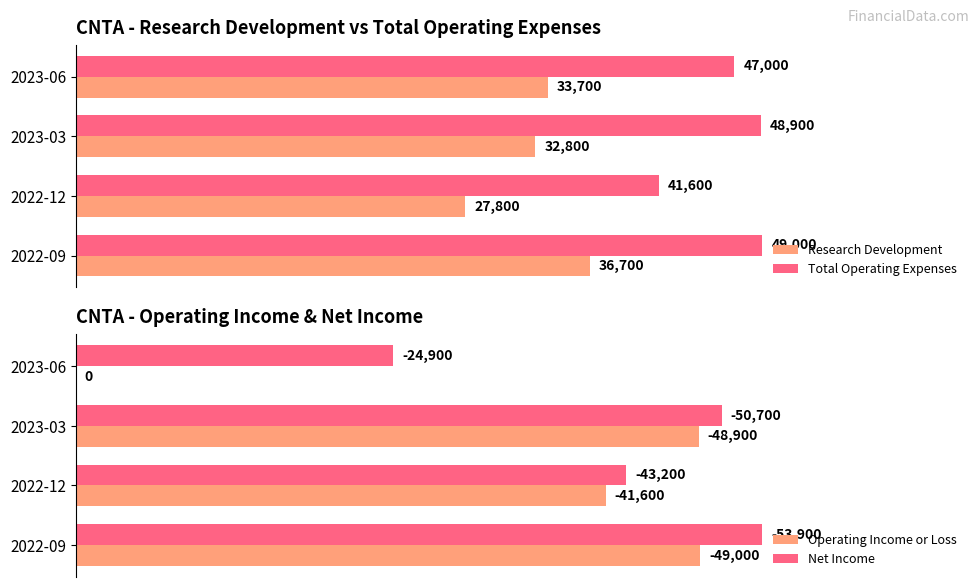

Which series has the widest spread of values?

Operating Income or Loss